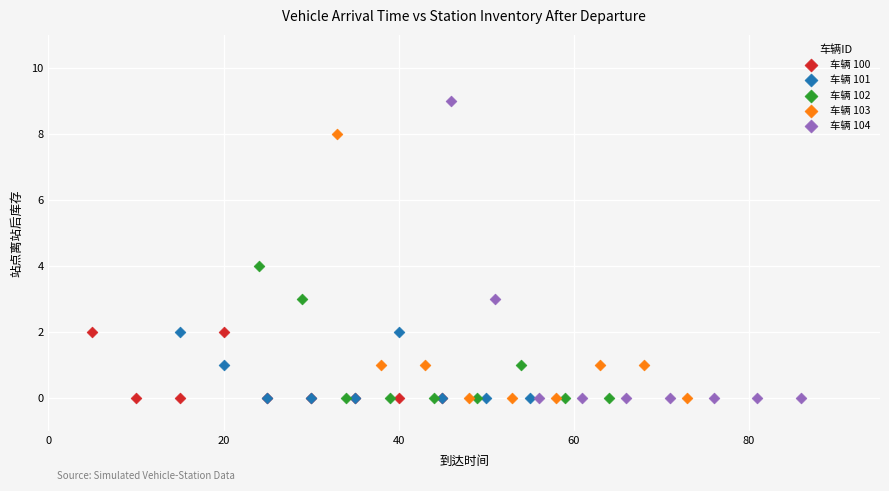

What are all the series names shown in the legend?

车辆 100, 车辆 101, 车辆 102, 车辆 103, 车辆 104